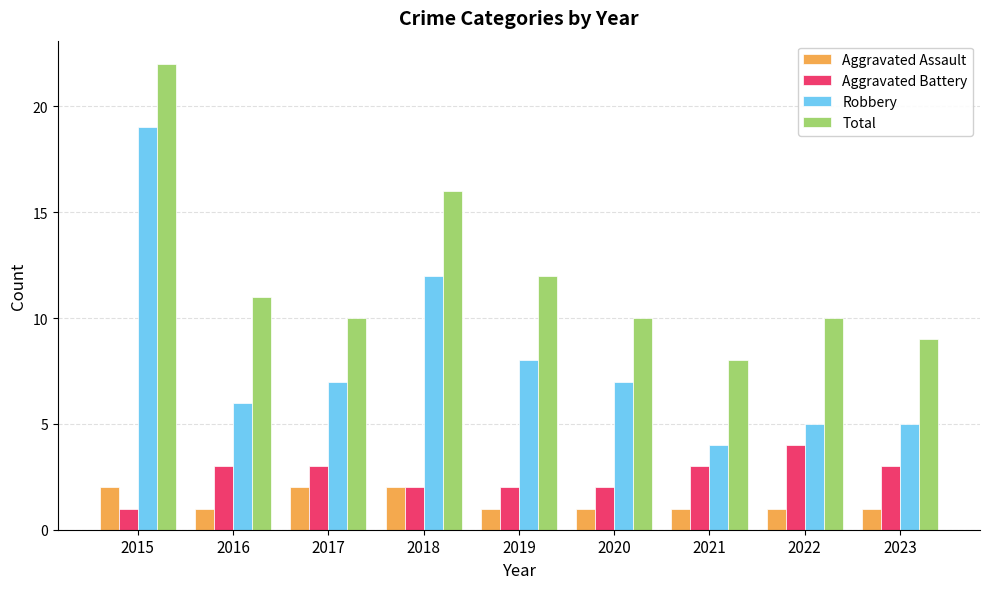

At how many categories does at least one series exceed 18?

1